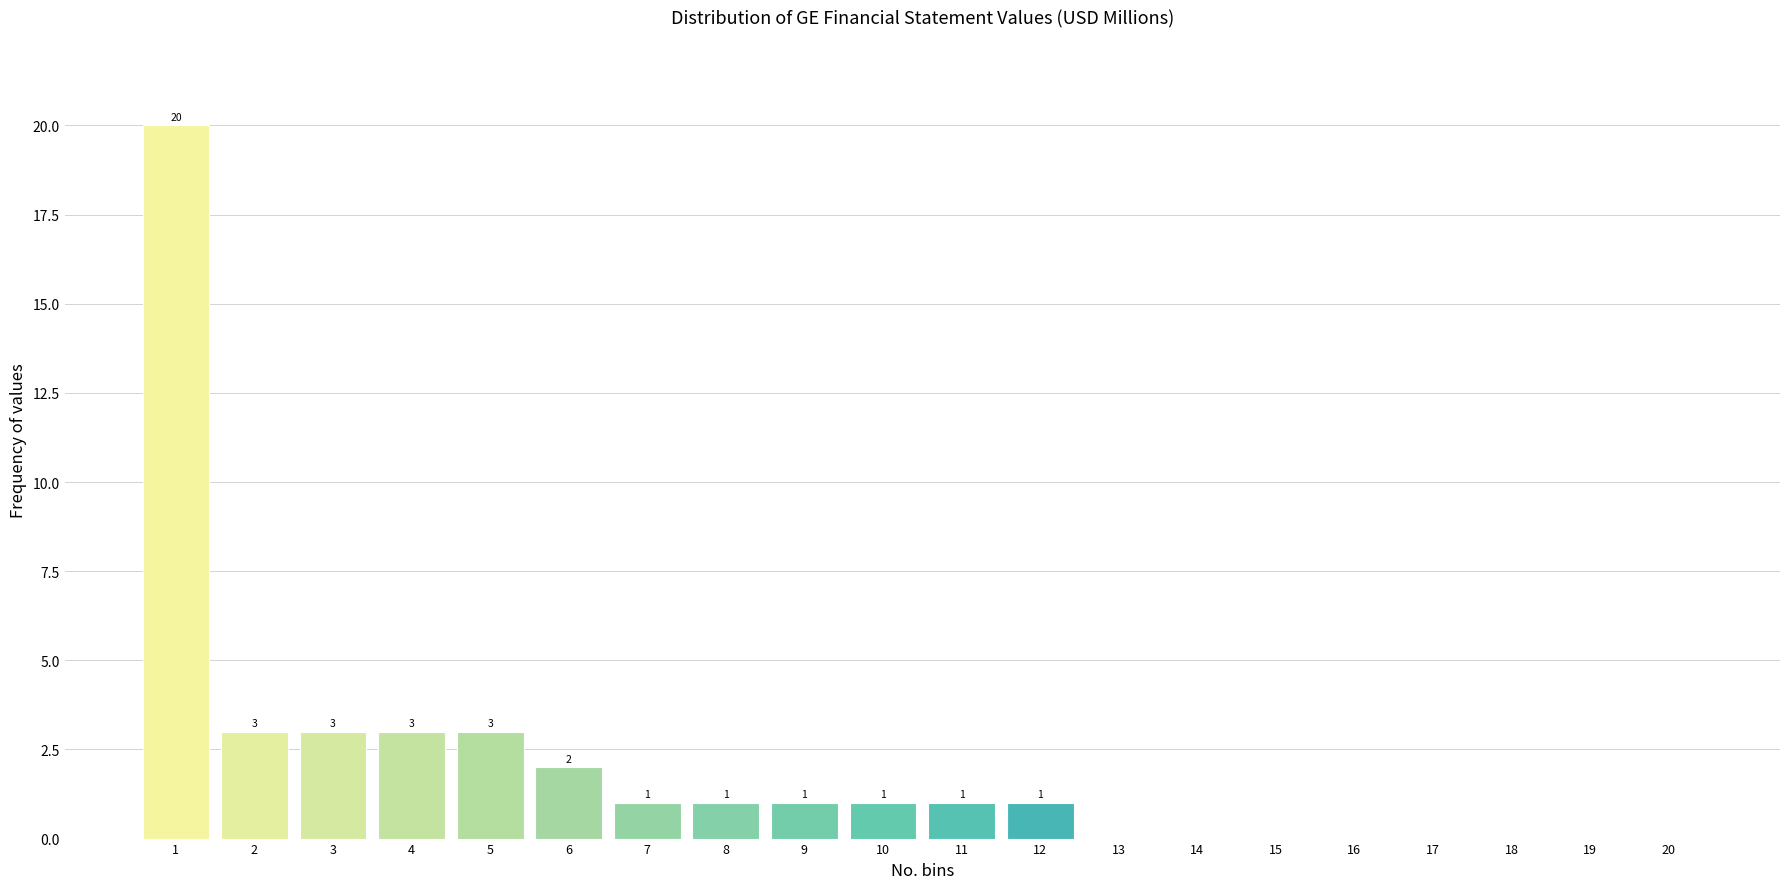

Reading right to left, extract all data points from this chart.

20=0	19=0	18=0	17=0	16=0	15=0	14=0	13=0	12=1	11=1	10=1	9=1	8=1	7=1	6=2	5=3	4=3	3=3	2=3	1=20